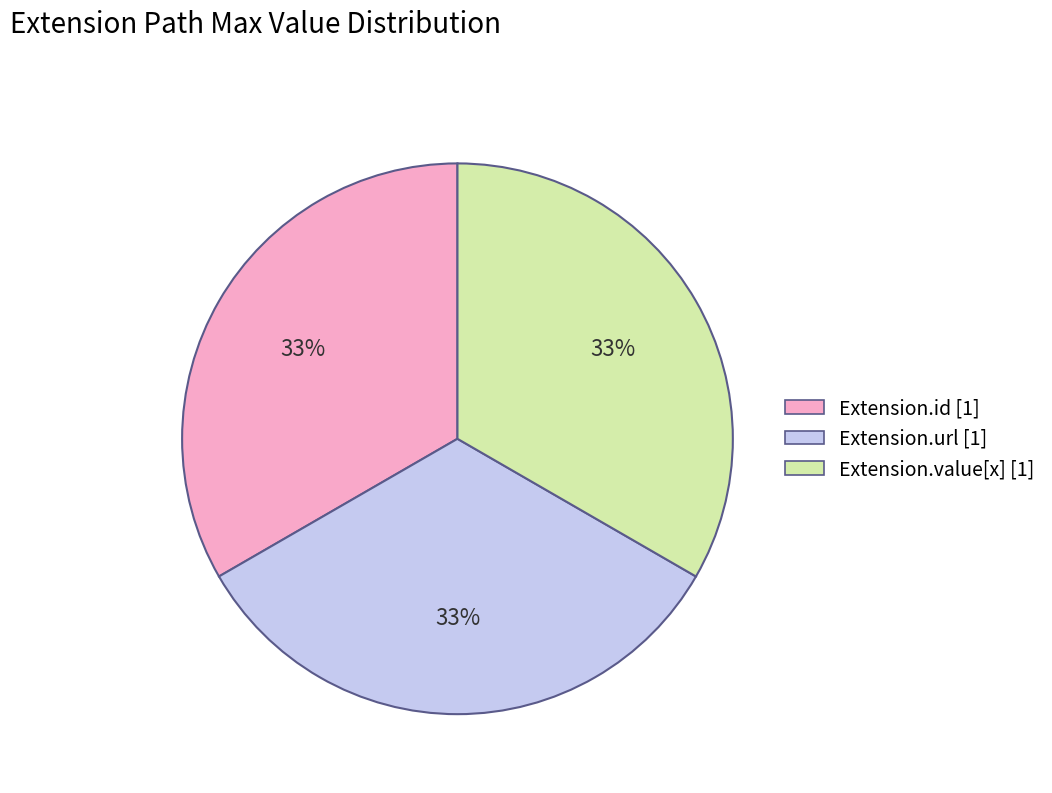

To the nearest percent, what is the average slice percentage?

33%